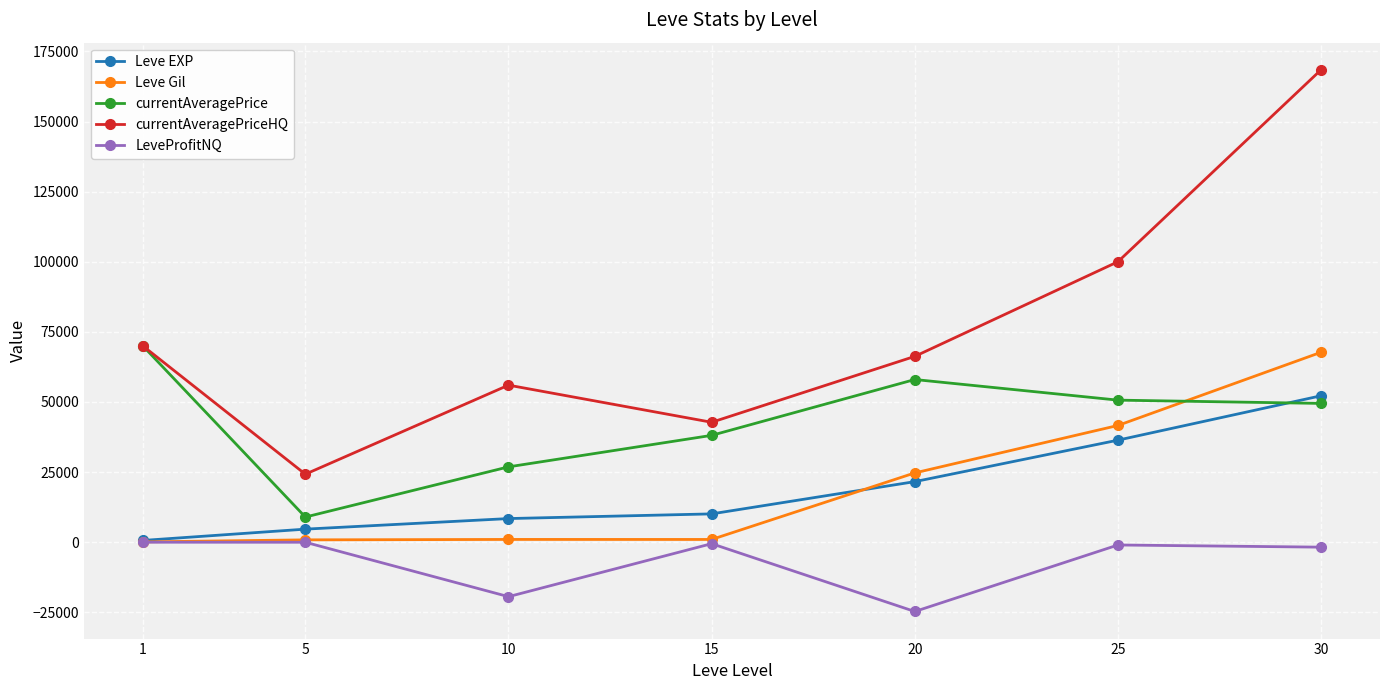

What is the value of the currentAveragePrice point at the 4th from the left?

38098.9